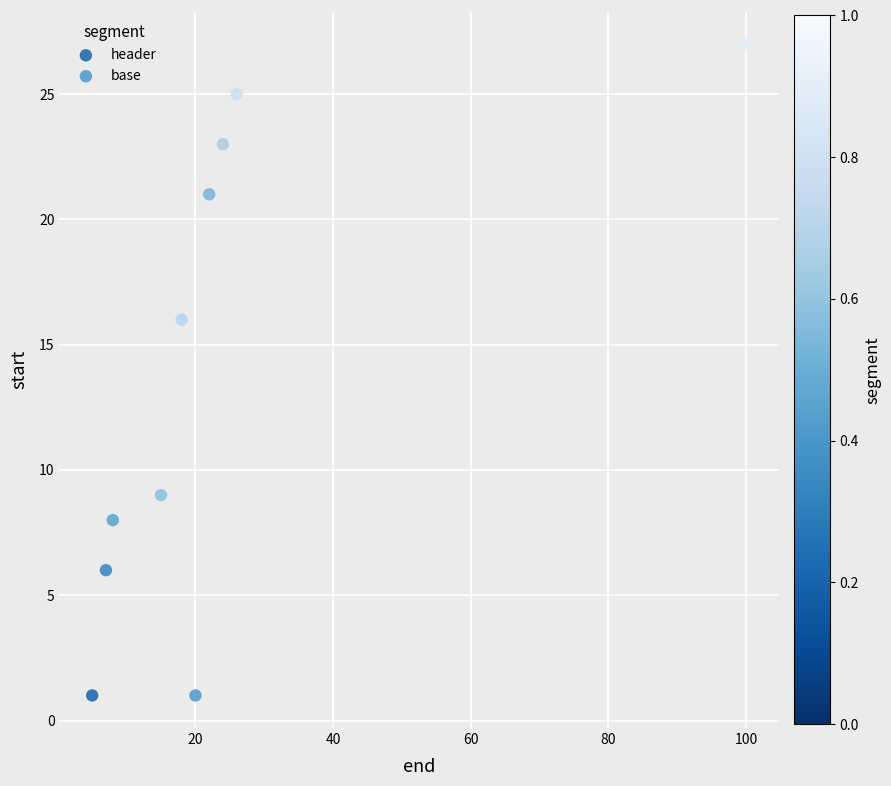

Which series contains the highest Y value?

base